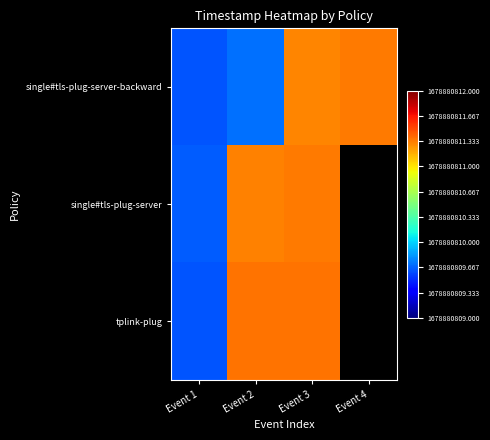

What is the difference between the second highest and second lowest values in the single#tls-plug-server-backward series?

1.6